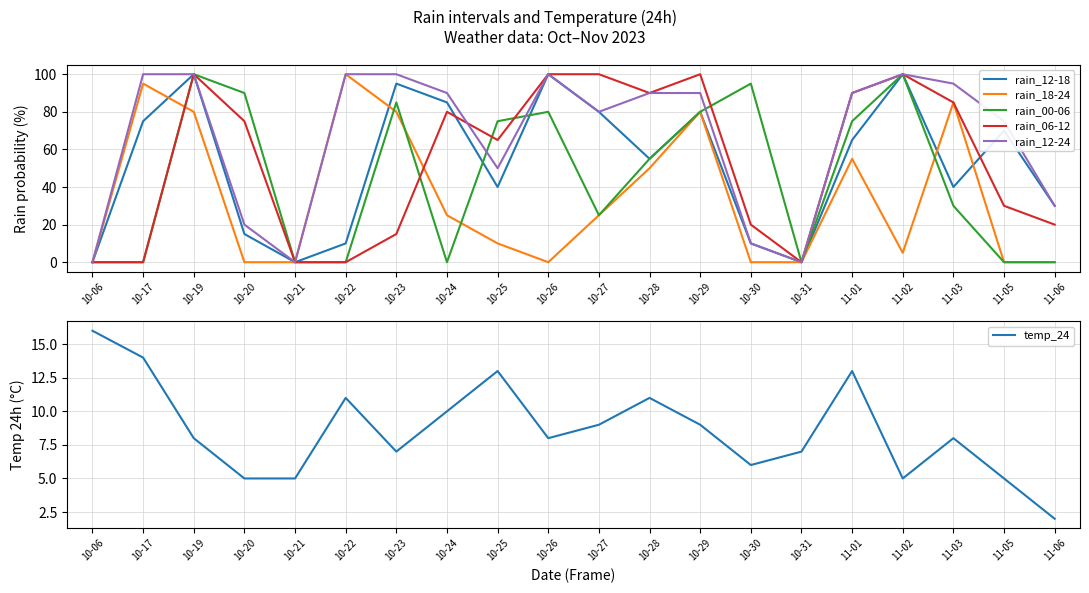

Between 10-23 and 11-02, which series saw the biggest shift?

rain_06-12